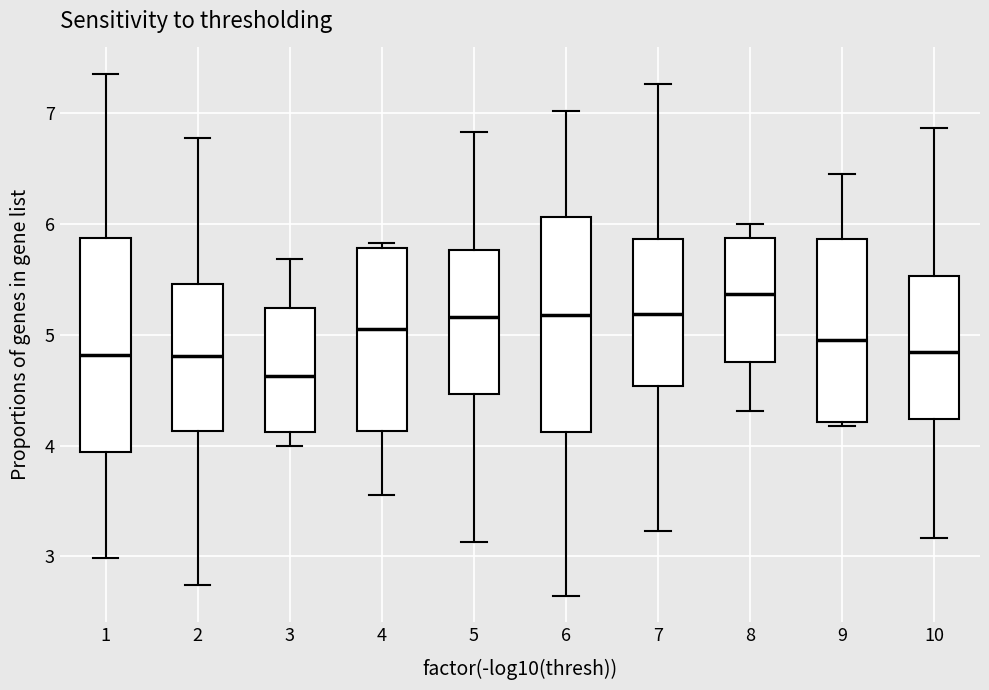

Which box's median line is the lowest?

3